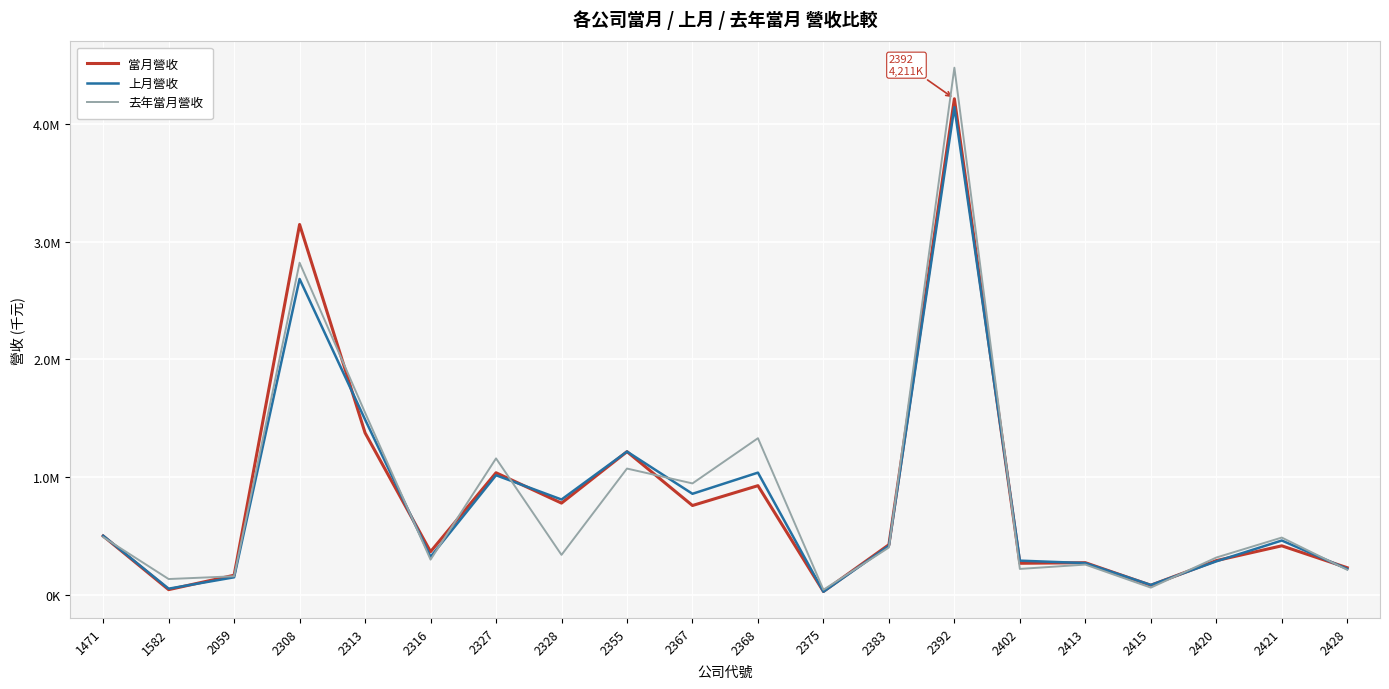

What is the sum of all 當月營收 values?

16605181